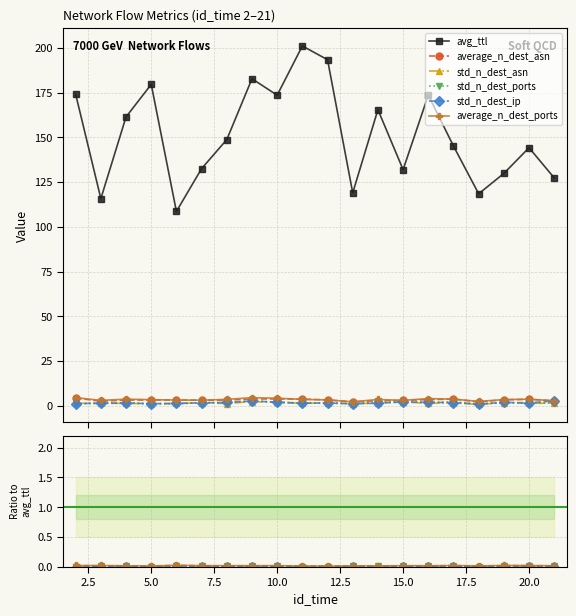

Is it true that std_n_dest_ip equals 0.0 at 17.5?

False